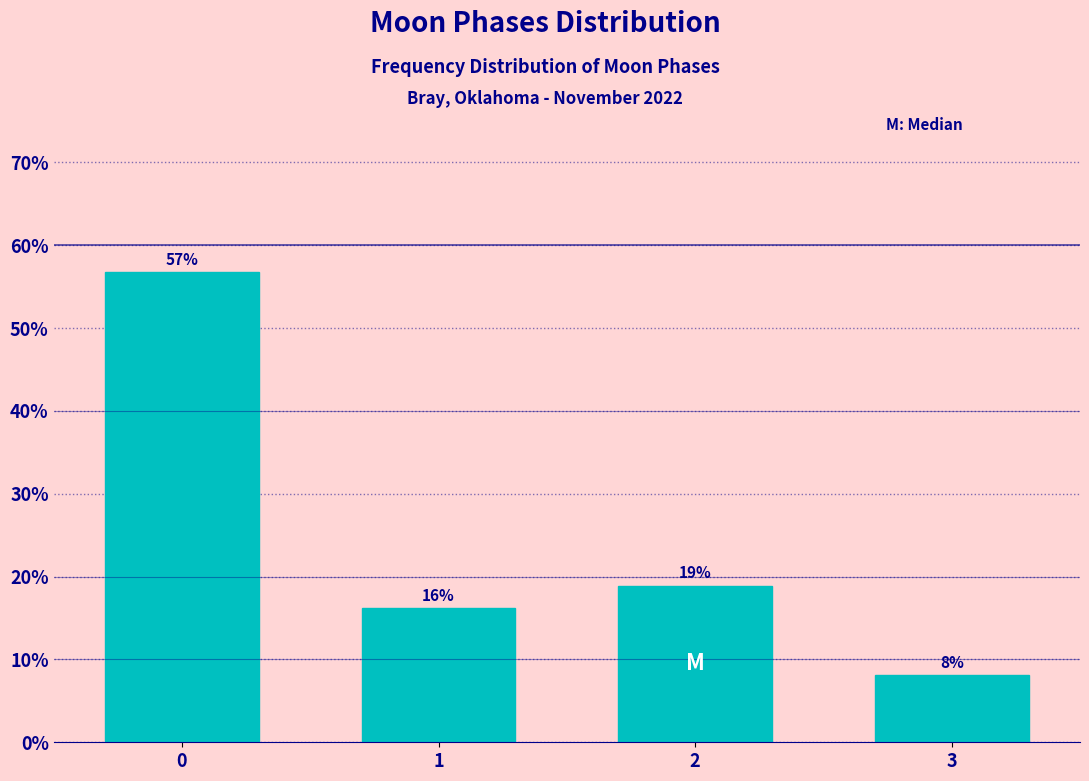

What is the value of the 2nd bar from the left?

16.2